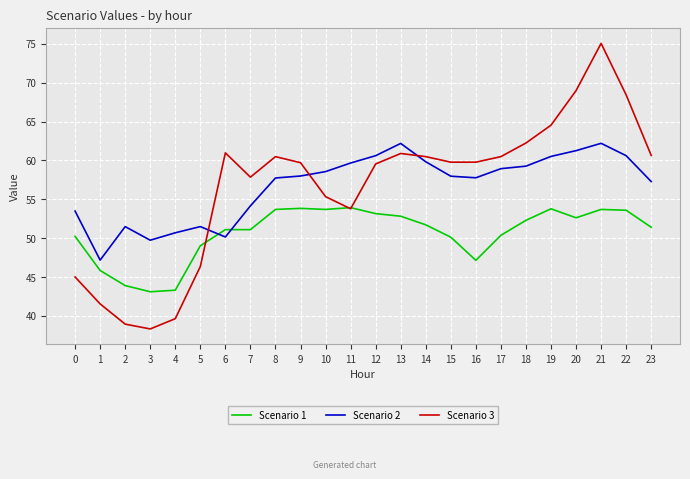

Which series has the widest spread of values?

Scenario 3